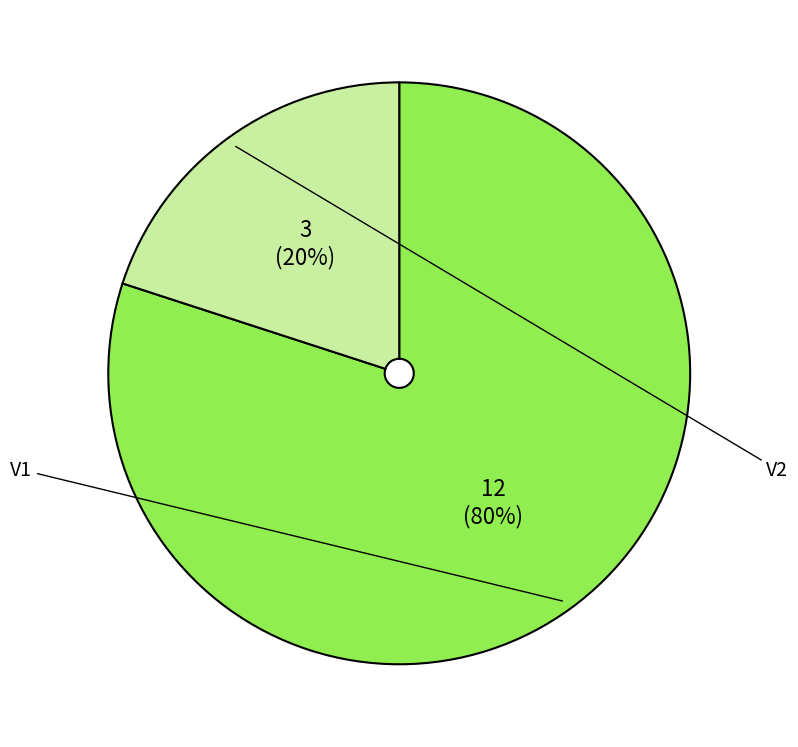

To the nearest percent, what is the difference between the largest and smallest slice percentages?

60%